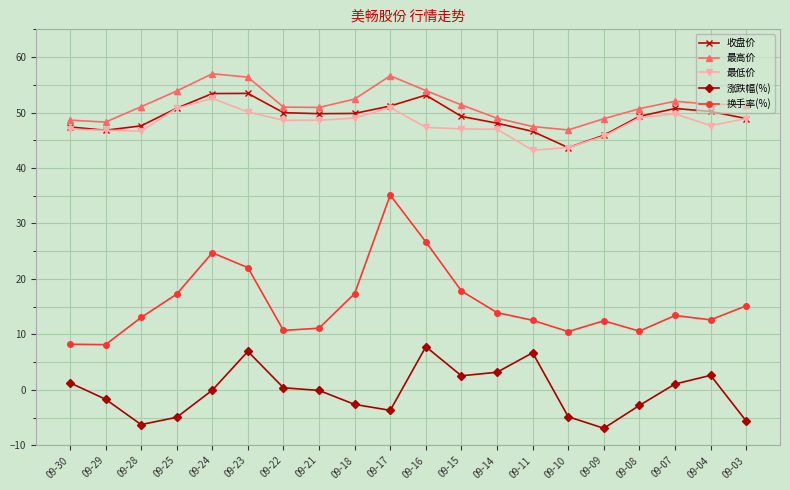

What is the value of the 换手率(%) point at the 1st from the left?

8.2